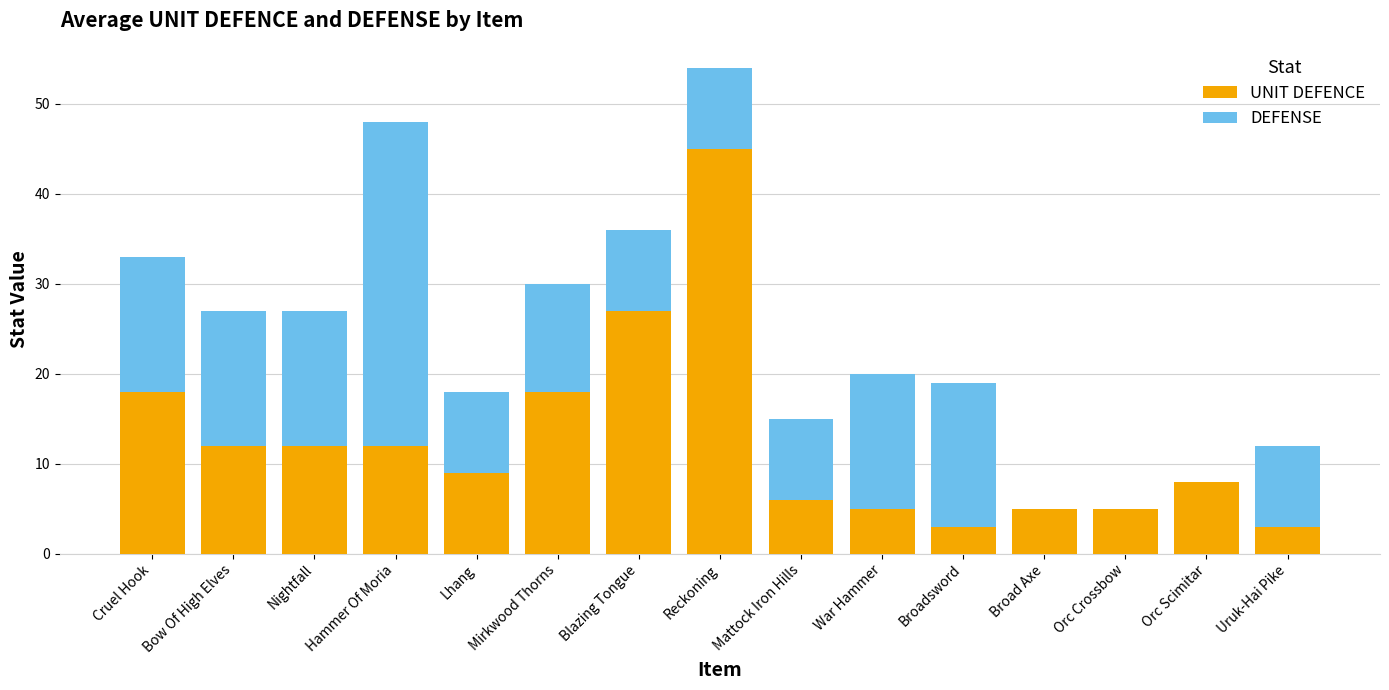

At which label does UNIT DEFENCE reach its peak?

Reckoning